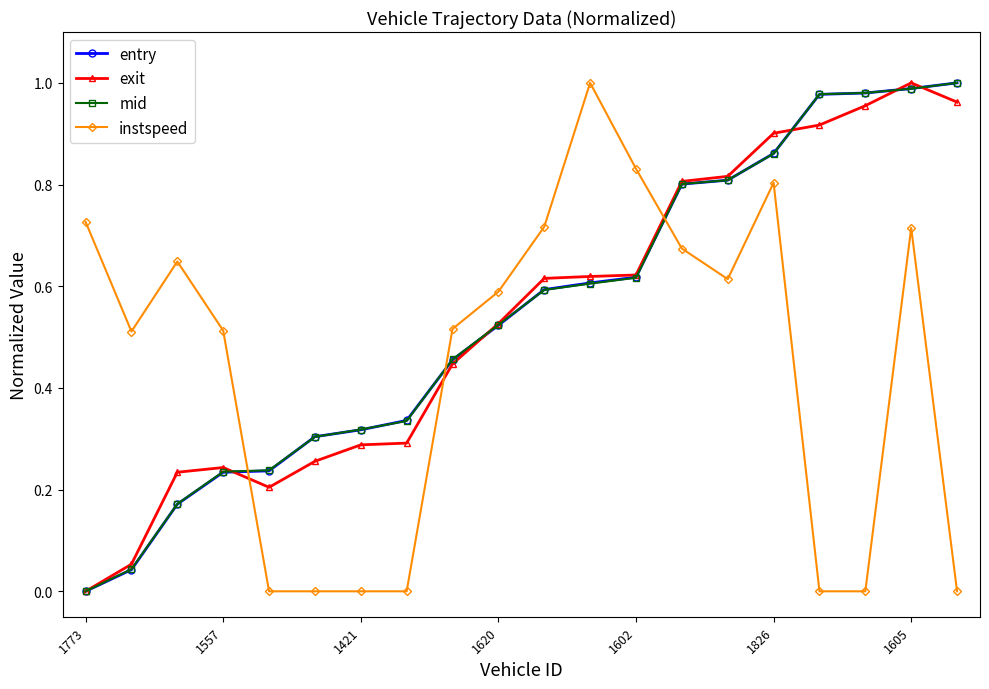

True or false: instspeed has more than 1 interior local peaks.

True